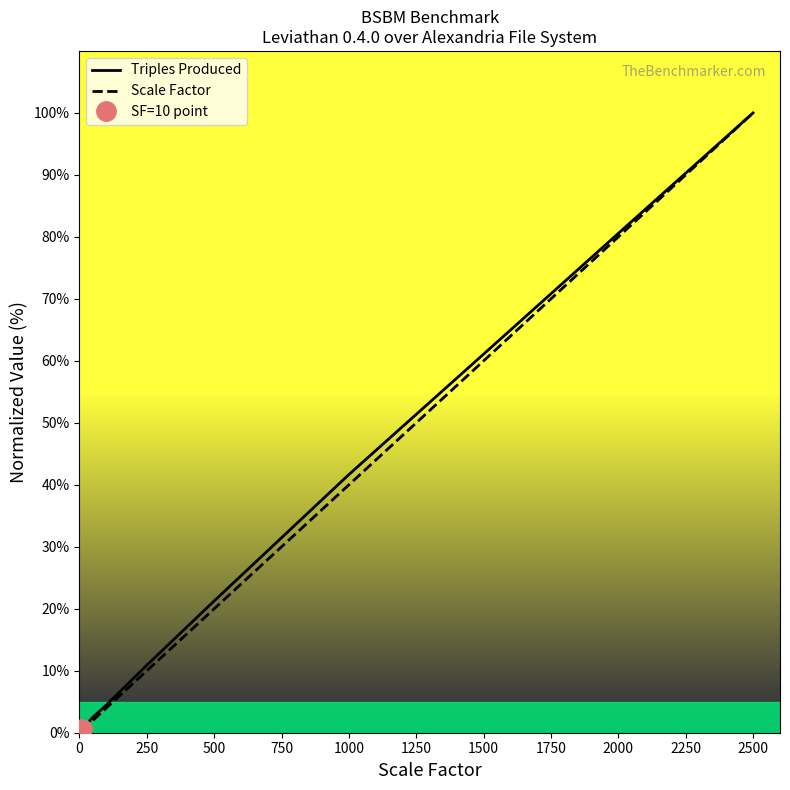

What is the minimum value for Triples Produced?

0.6